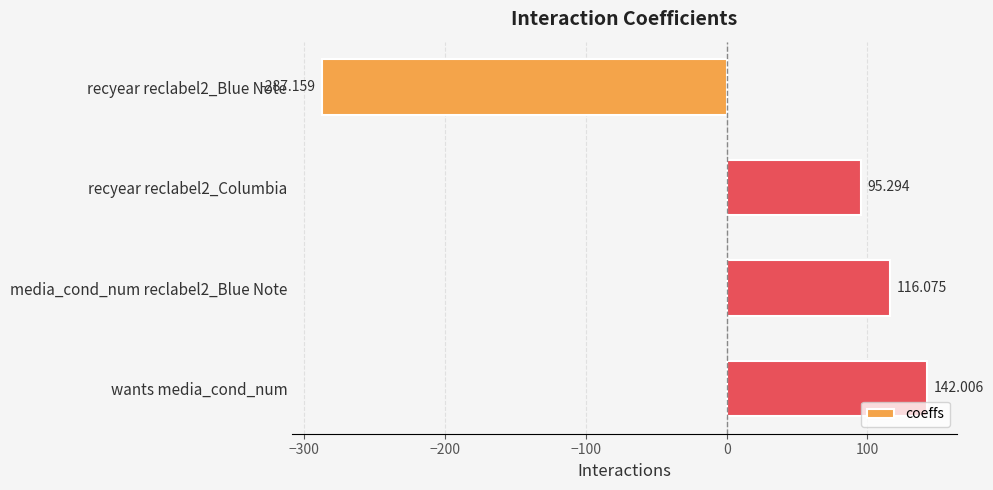

What is the maximum value shown in the chart?

142.0